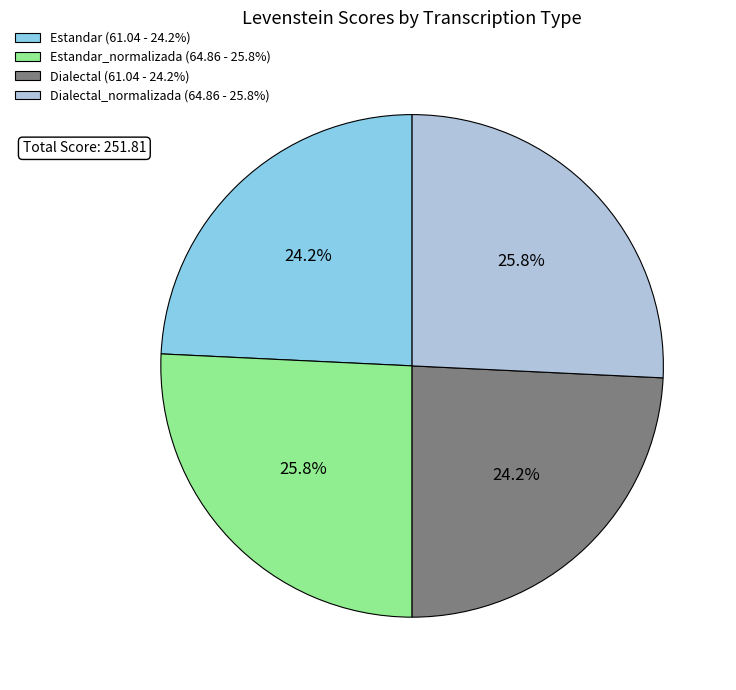

What percentage do Estandar (61.04 - 24.2%) and Estandar_normalizada (64.86 - 25.8%) together represent?

50.0%